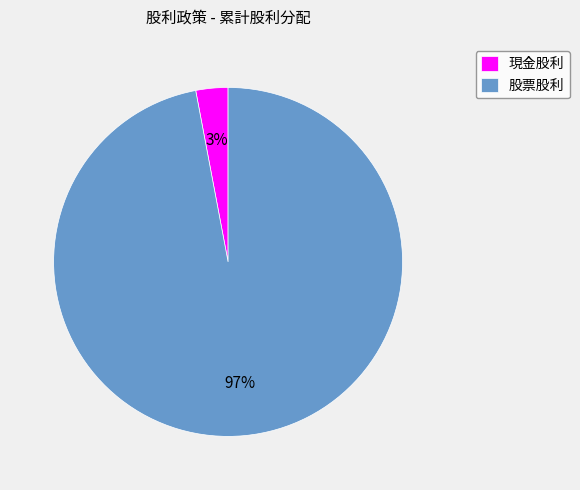

Is the sum of 現金股利 and 股票股利 greater than half?

Yes